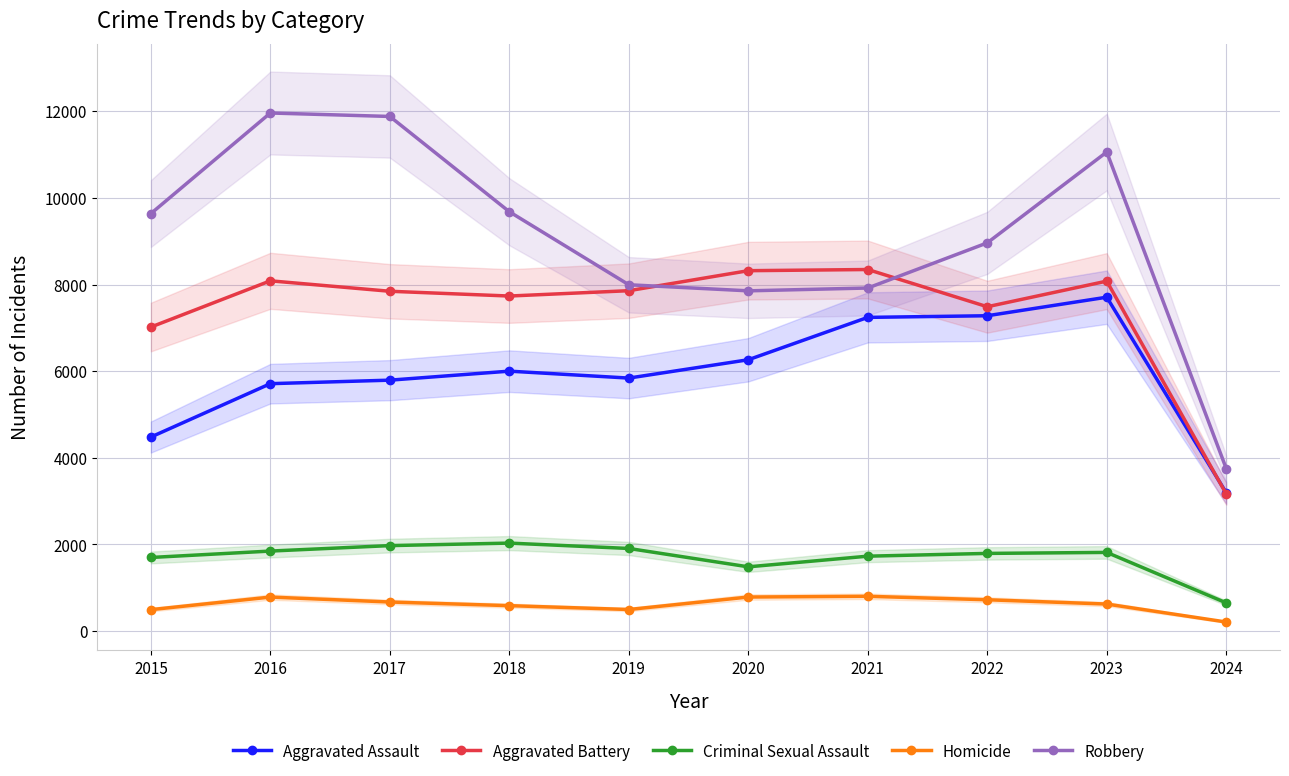

Reading left to right, transcribe all the data shown in this chart.

Aggravated Assault: 2015=4480	2016=5712	2017=5793	2018=6001	2019=5841	2020=6264	2021=7242	2022=7280	2023=7708	2024=3193
Aggravated Battery: 2015=7019	2016=8086	2017=7845	2018=7735	2019=7858	2020=8320	2021=8347	2022=7488	2023=8079	2024=3168
Criminal Sexual Assault: 2015=1700	2016=1848	2017=1974	2018=2032	2019=1908	2020=1484	2021=1730	2022=1794	2023=1817	2024=652
Homicide: 2015=496	2016=786	2017=672	2018=588	2019=499	2020=787	2021=804	2022=724	2023=625	2024=210
Robbery: 2015=9638	2016=11960	2017=11880	2018=9681	2019=7995	2020=7855	2021=7920	2022=8962	2023=11059	2024=3753